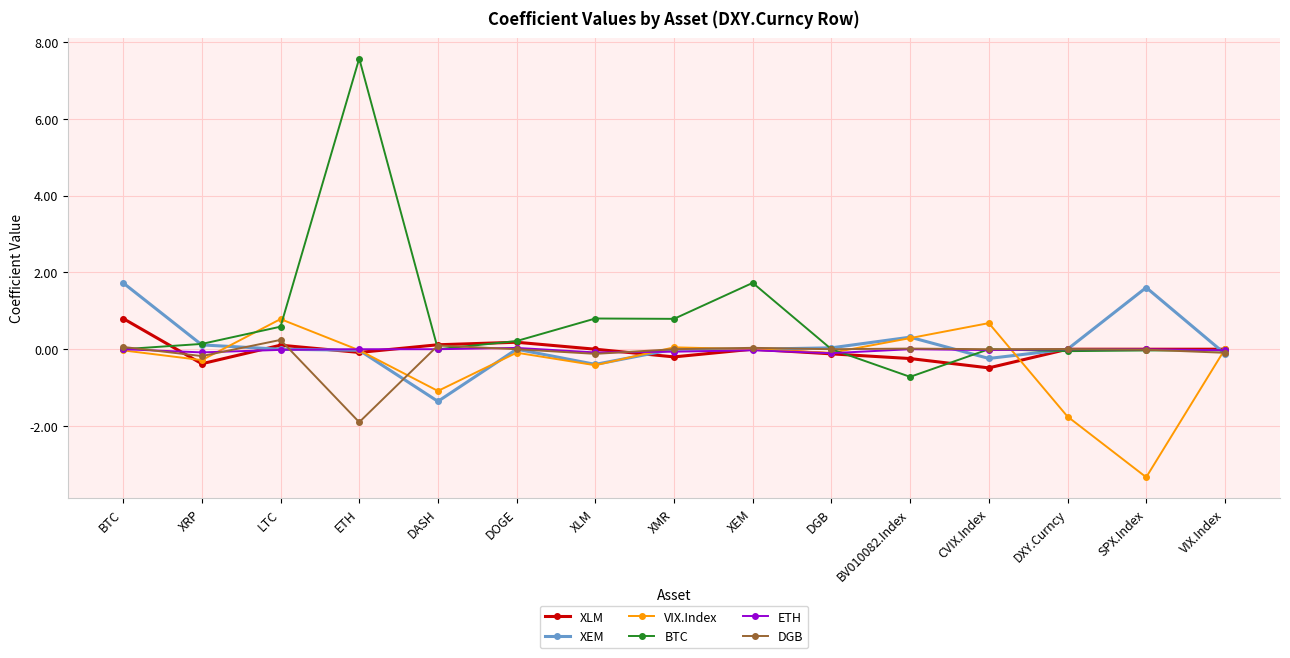

At which category is the sum across all series the highest?

ETH